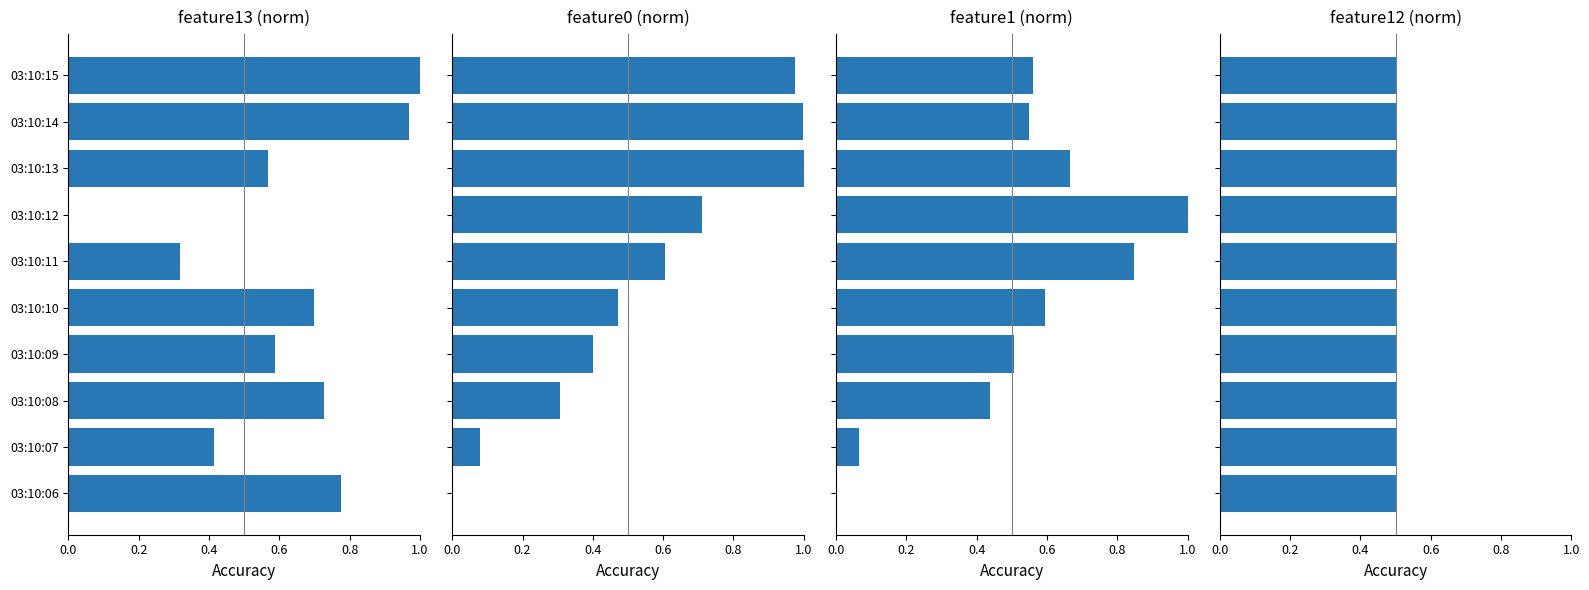

The feature13 series shows 0.8 at 03:10:06. True or false?

True